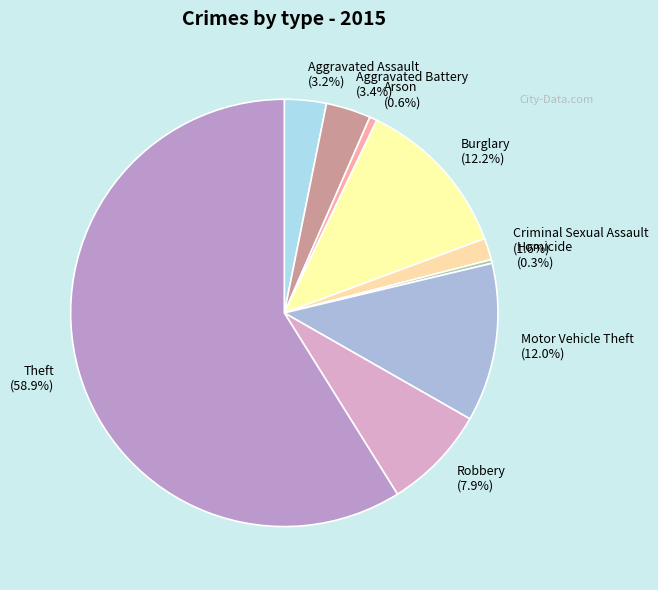

What percentage is the Aggravated Assault slice, to the nearest percent?

3%